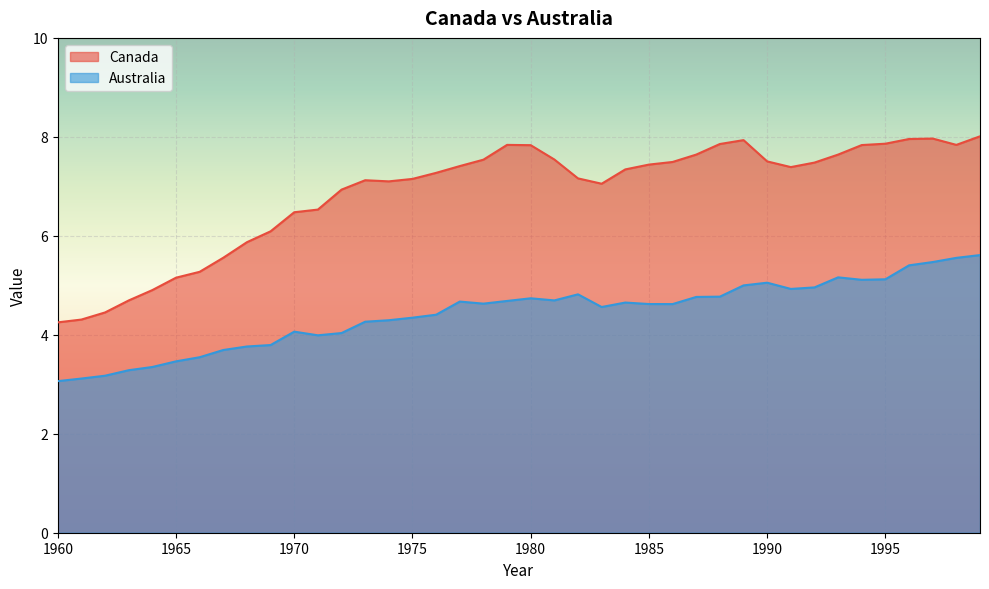

At which category is the sum across all series the highest?

1999